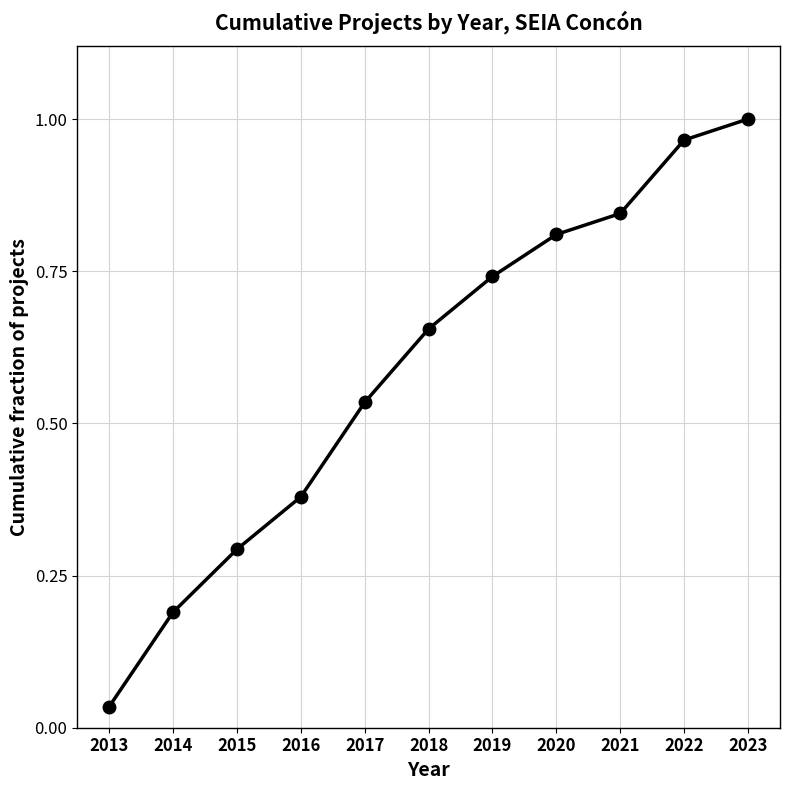

True or false: the data has more than 1 interior local peaks.

False